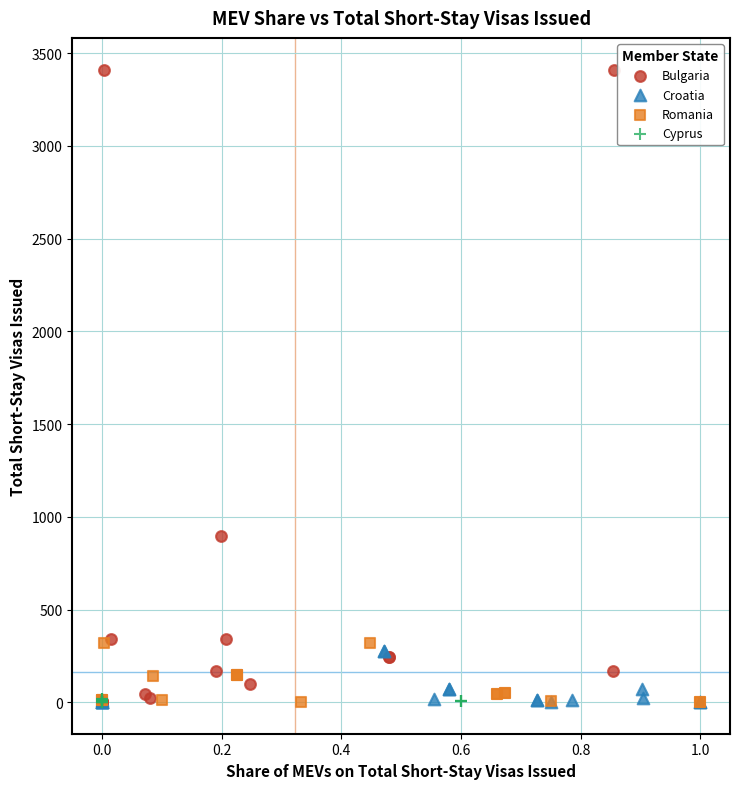

Which series contains the highest Y value?

Bulgaria